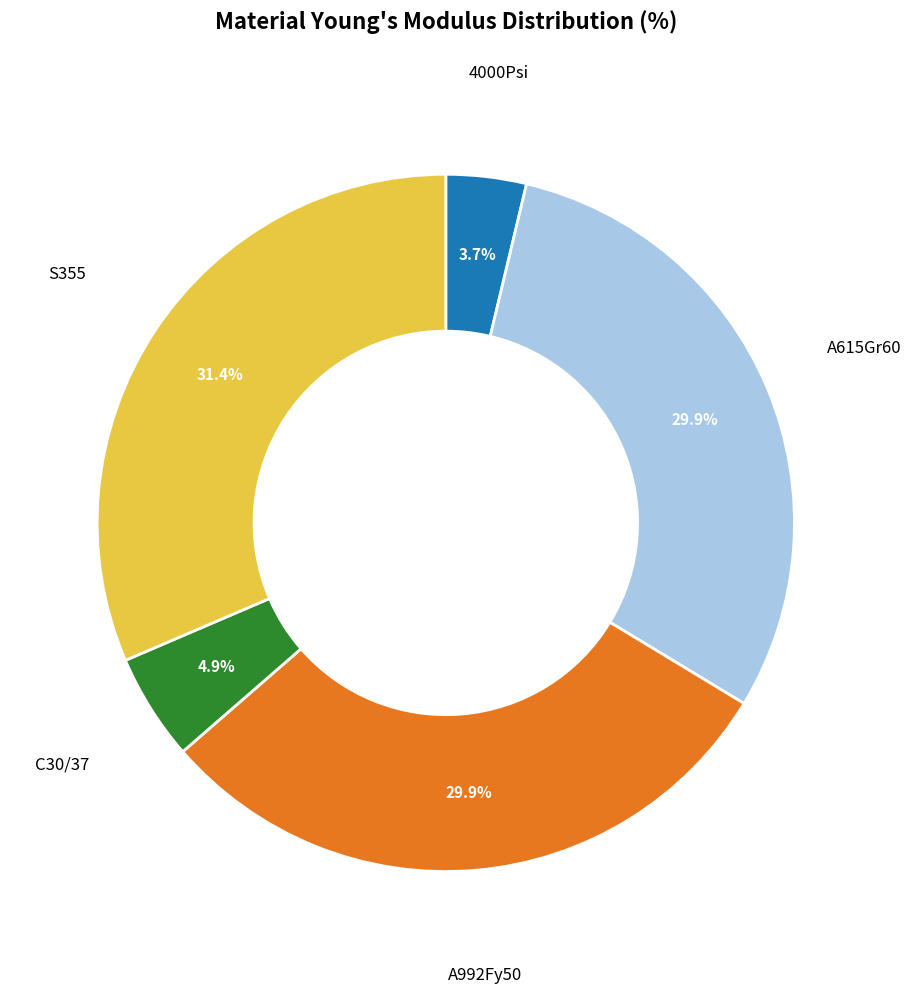

To the nearest percent, what percentage of the pie is S355?

31%